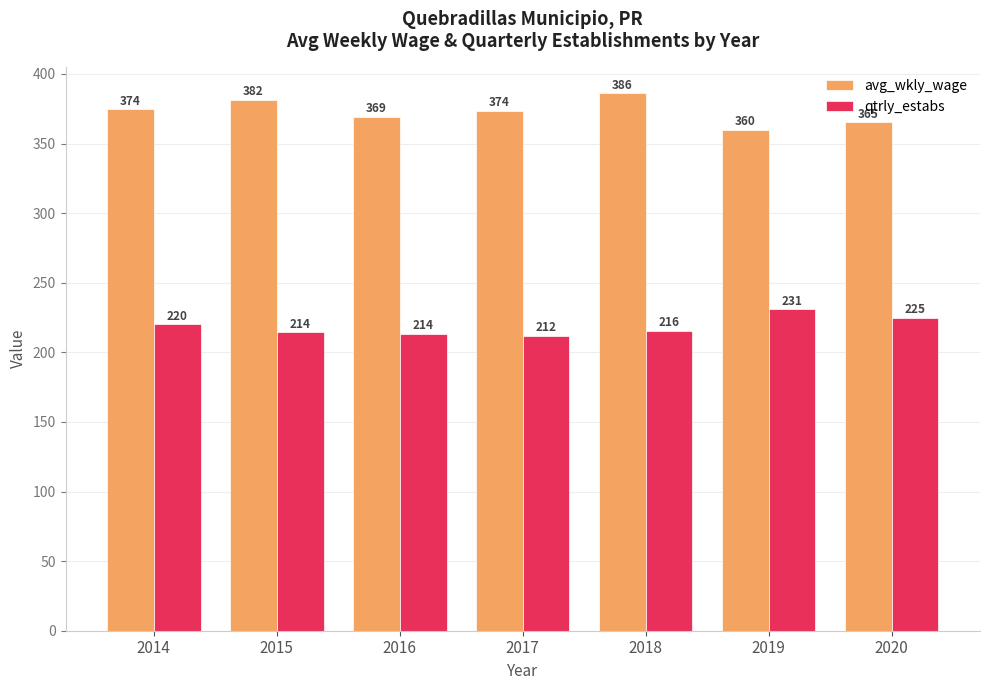

The value of avg_wkly_wage at 2015 is 381.5. True or false?

True